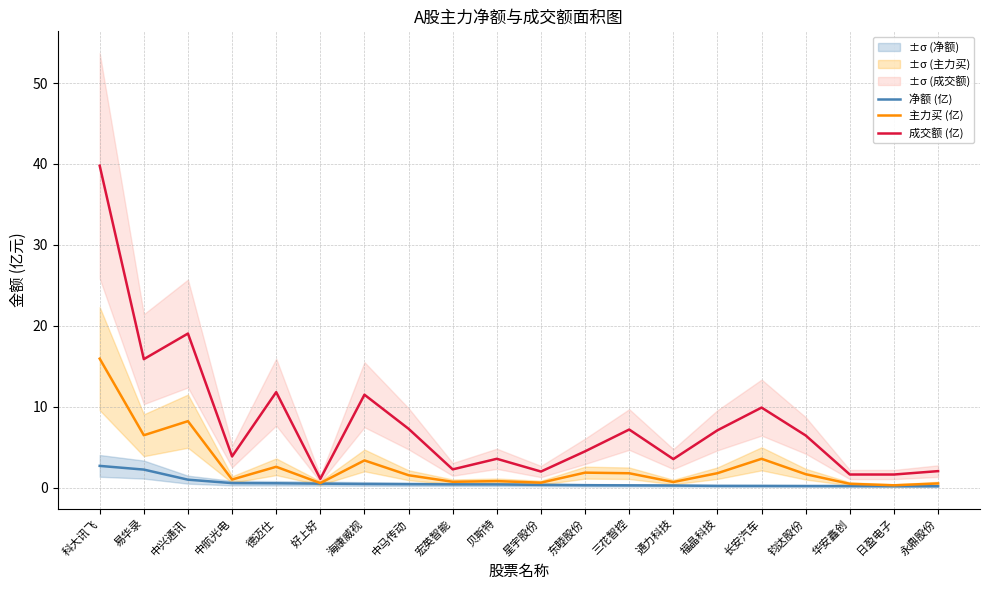

What is the label of the 17th point from the right?

中航光电